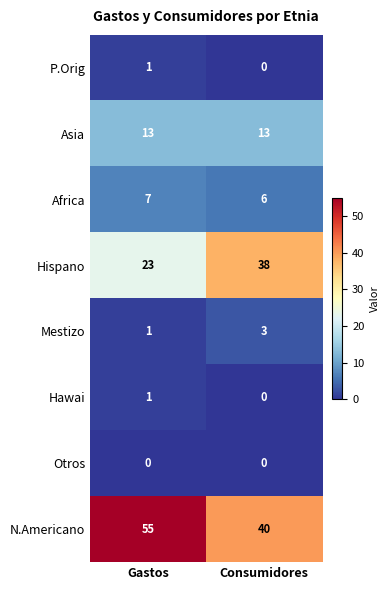

Where is Mestizo nearest to the value 2?

Gastos